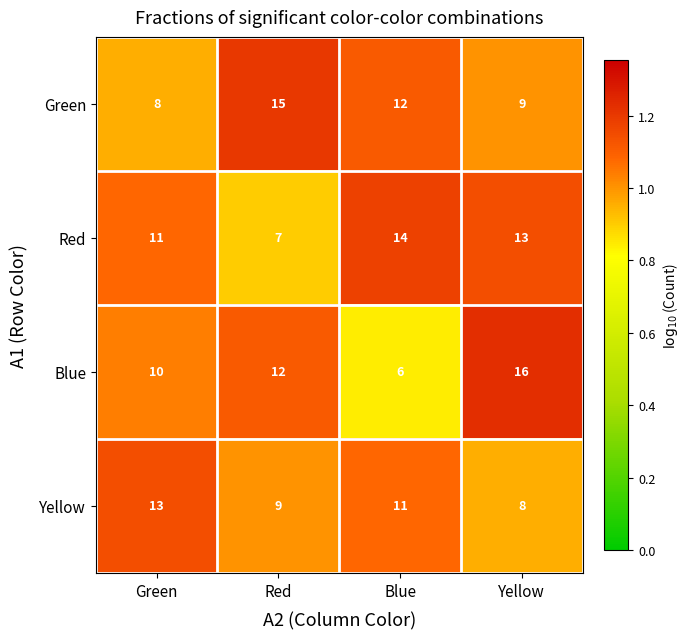

What is the greatest value displayed?

16